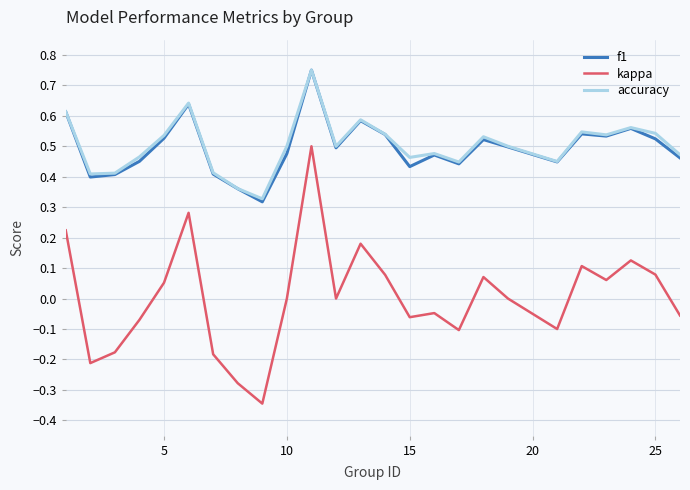

Which series has the widest spread of values?

kappa